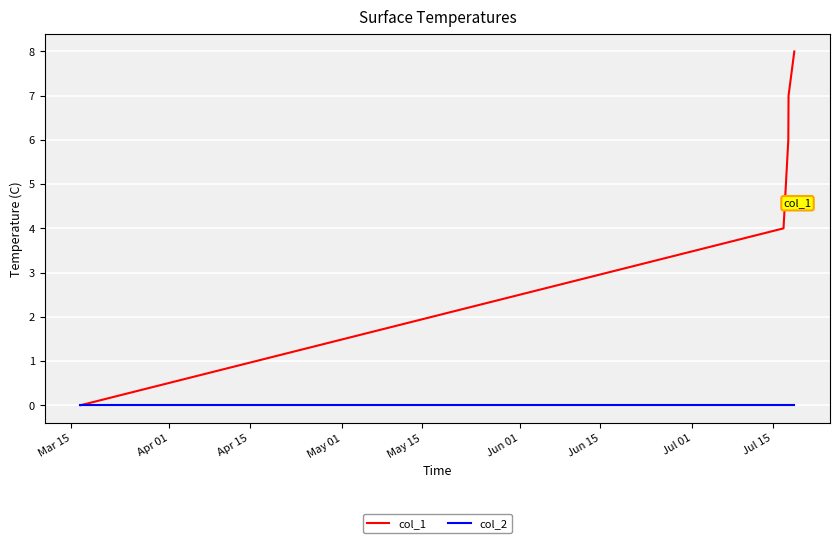

Which series has the largest range (max minus min)?

col_1